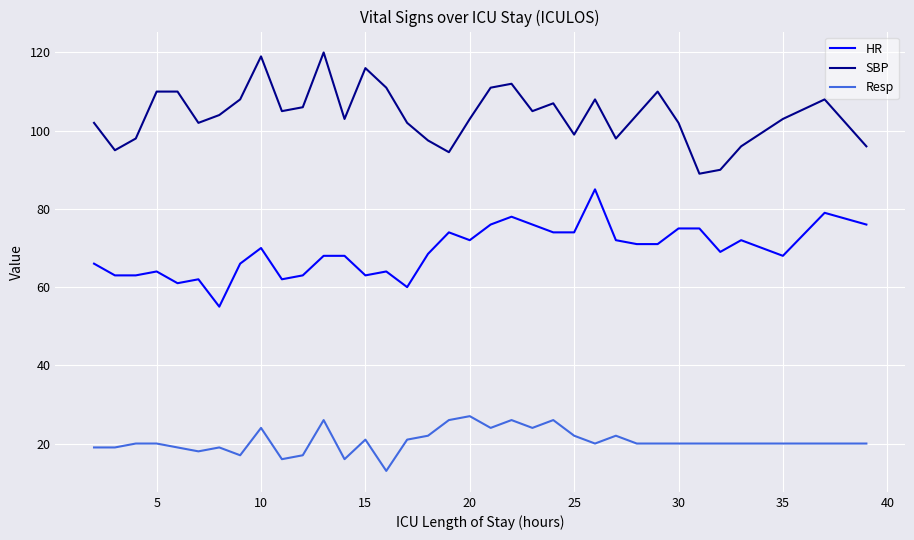

List the series in order of their overall mean, lowest first.

Resp, HR, SBP